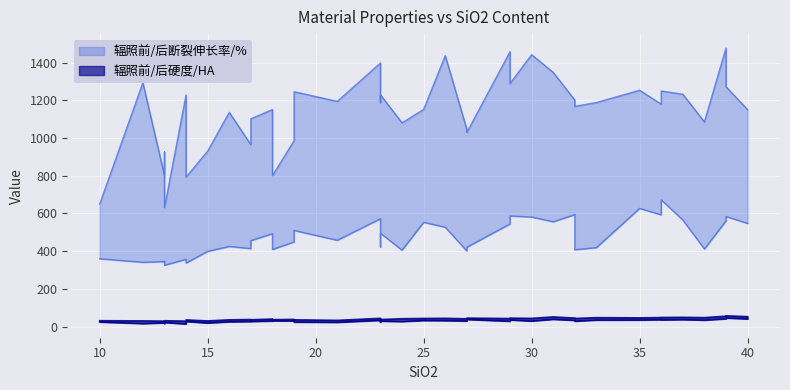

True or false: 辐照前硬度/HA and 辐照前断裂伸长率/% cross at least once.

False